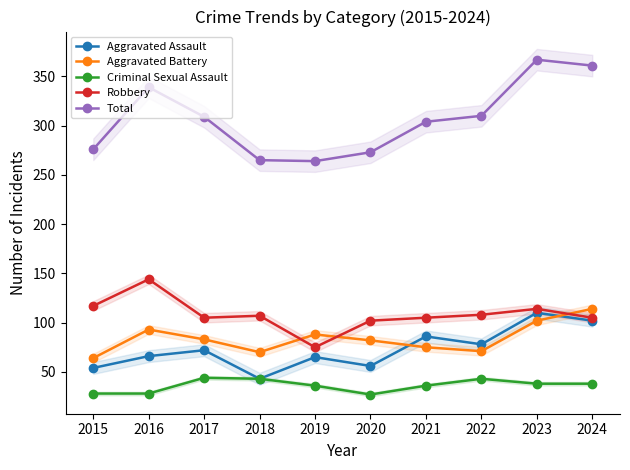

What is the spread (max minus min) of values at 2020?

246